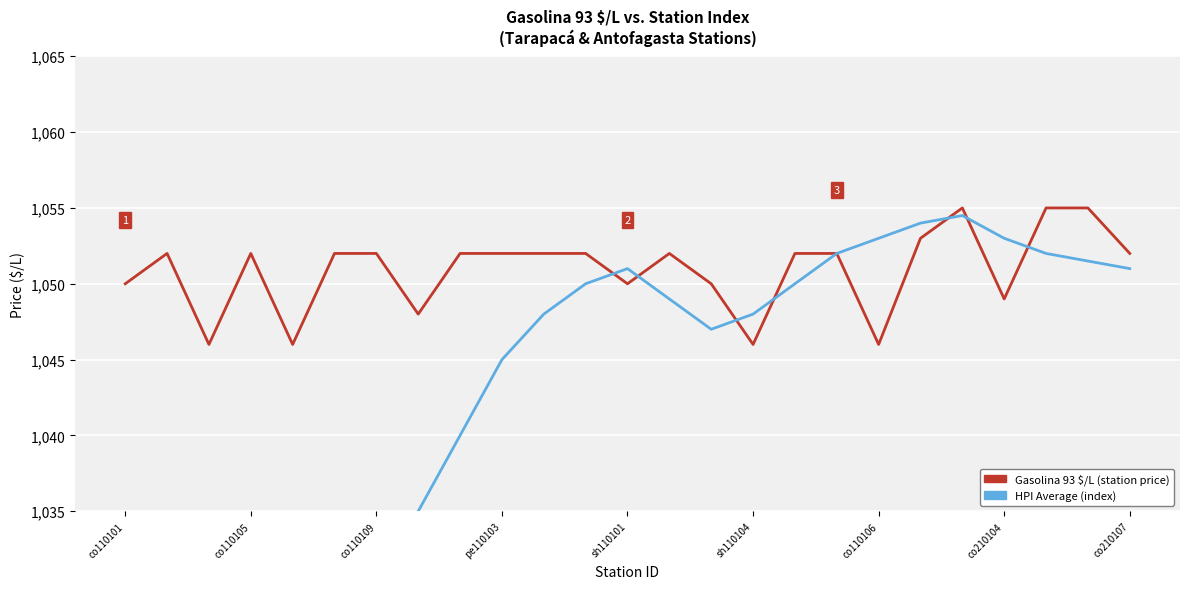

True or false: Gasolina 93 $/L (station price) and HPI Average (index) cross at least once.

True